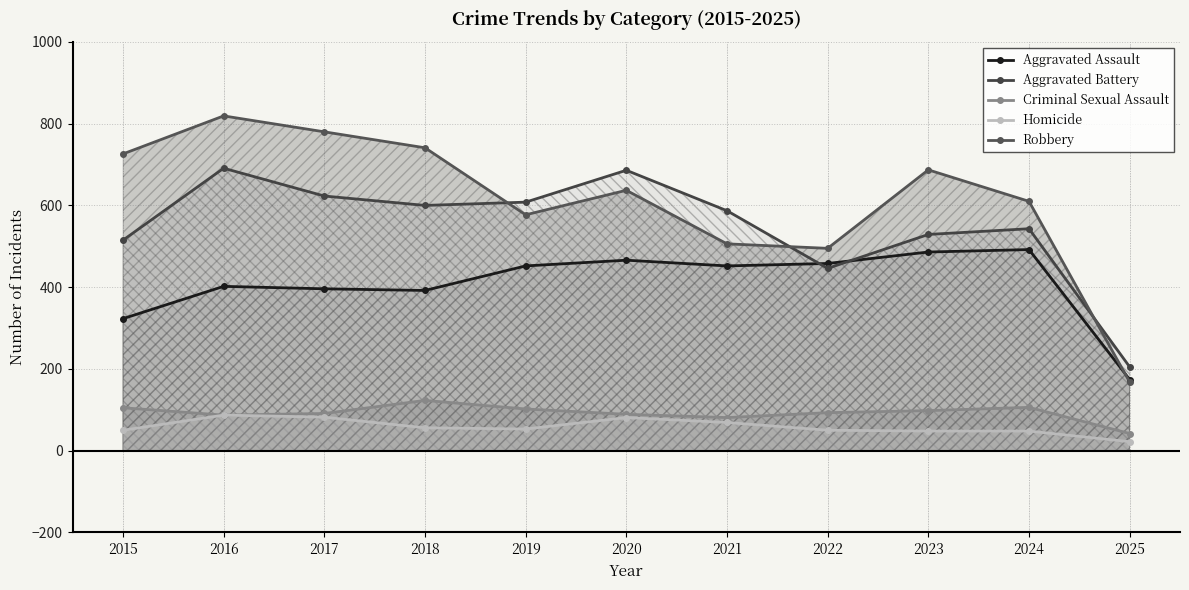

True or false: Robbery and Aggravated Assault cross at least once.

True